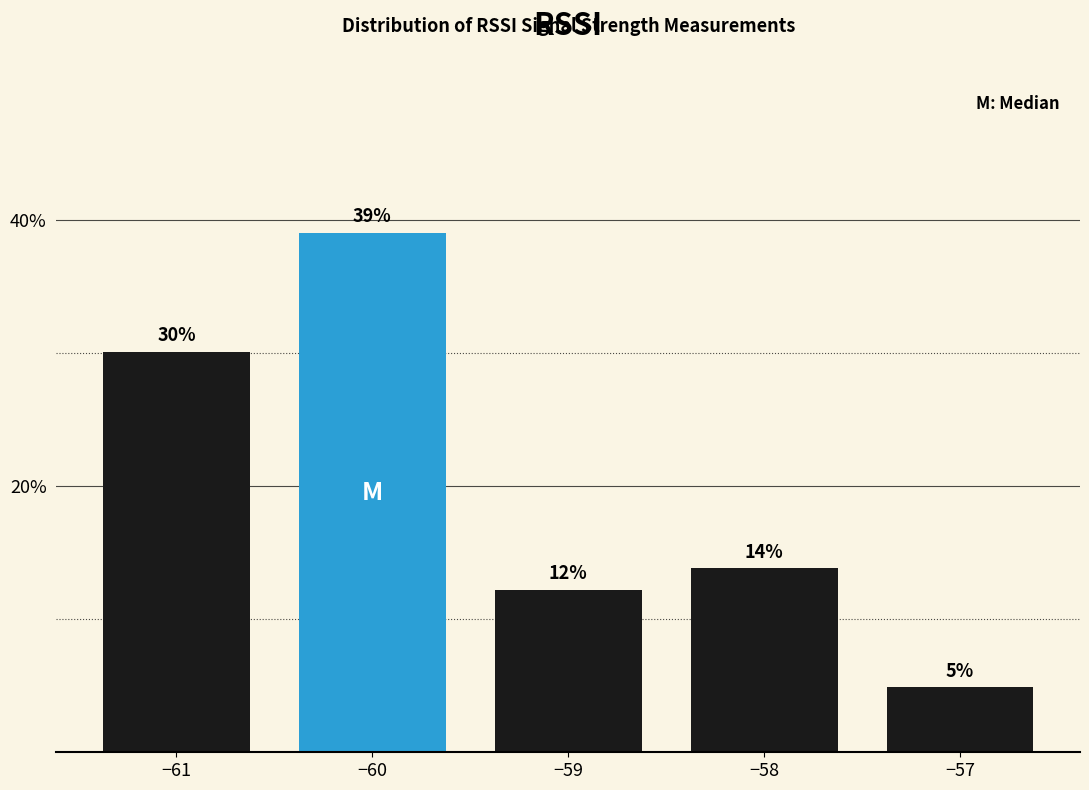

How many bars are there in total?

5